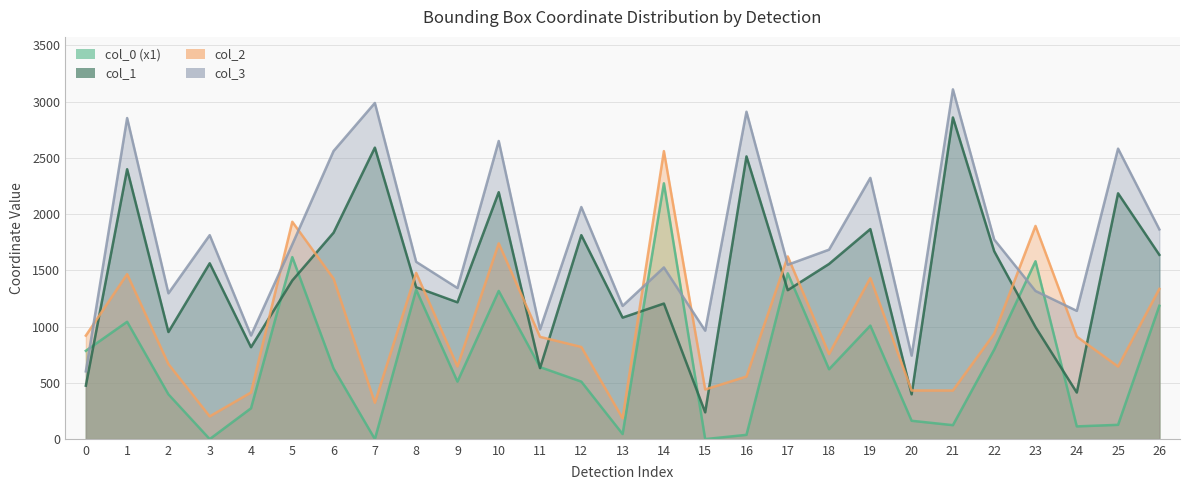

At which category does col_3 reach its first local valley?

2